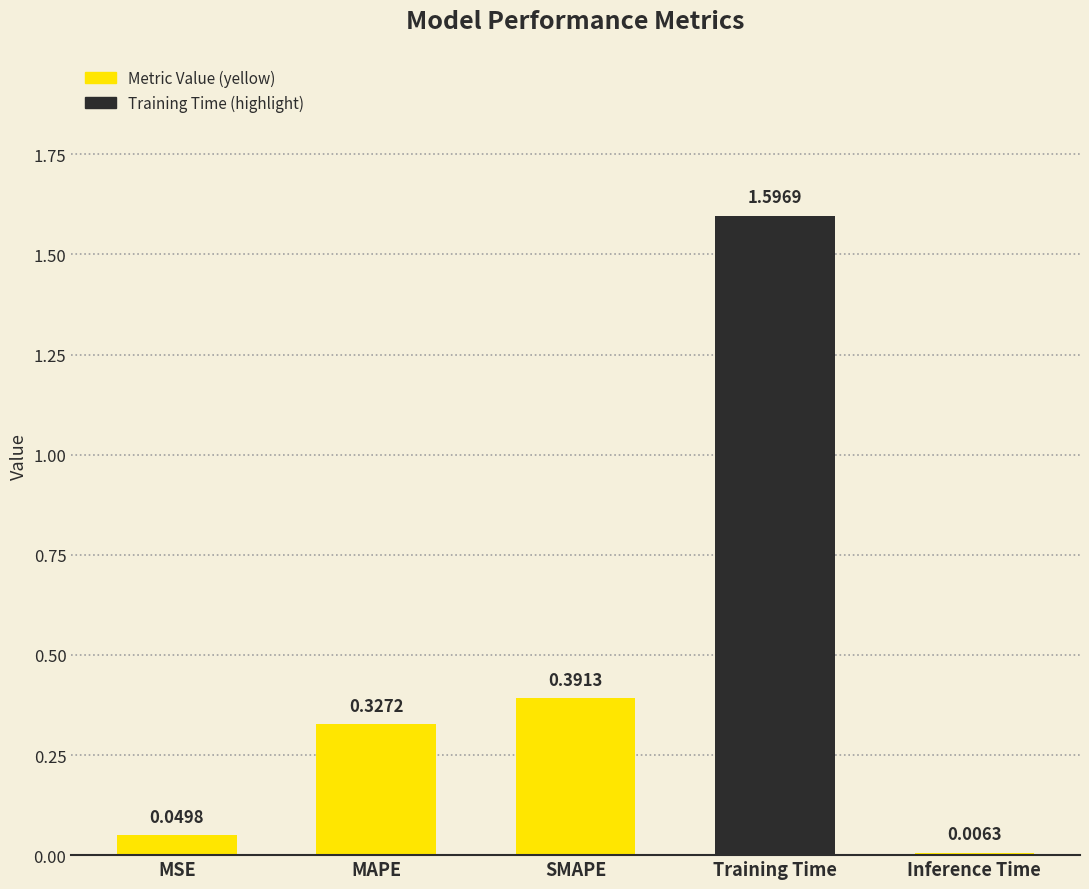

What value does the data have at Training Time?

1.6